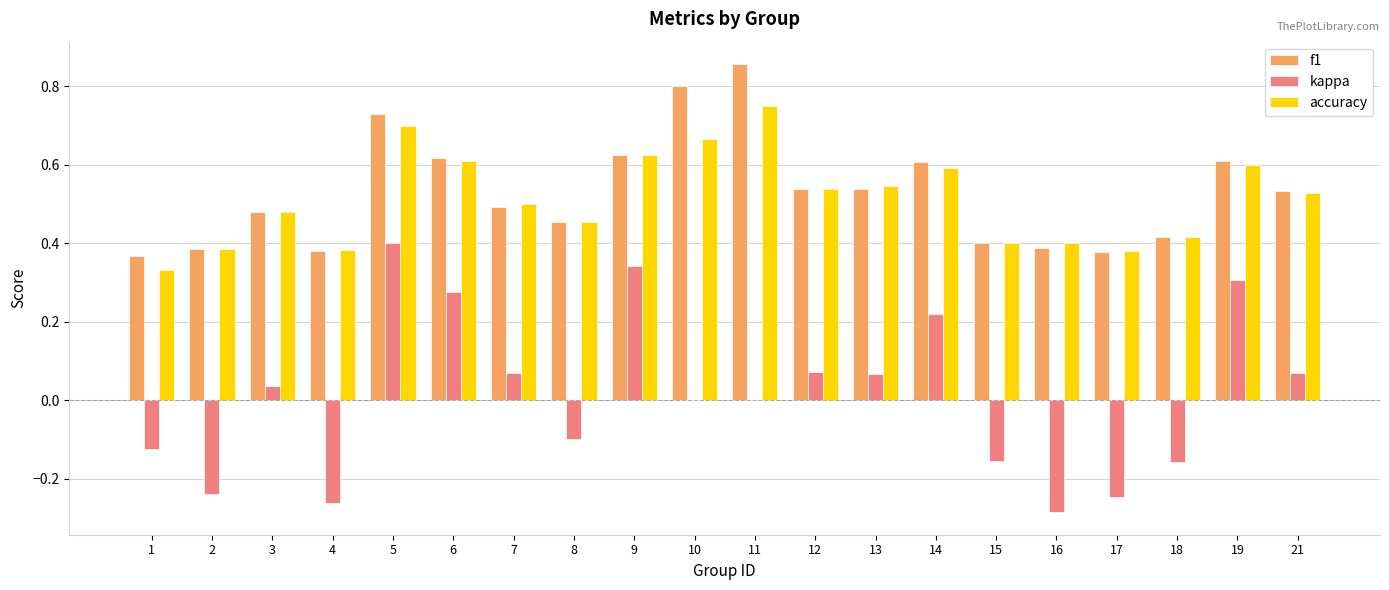

What is the sum of all accuracy values?

10.3